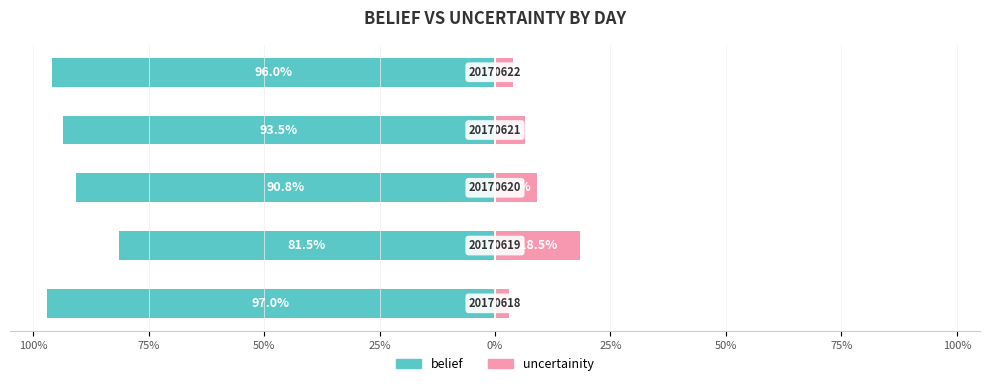

What are all the series names shown in the legend?

belief, uncertainity